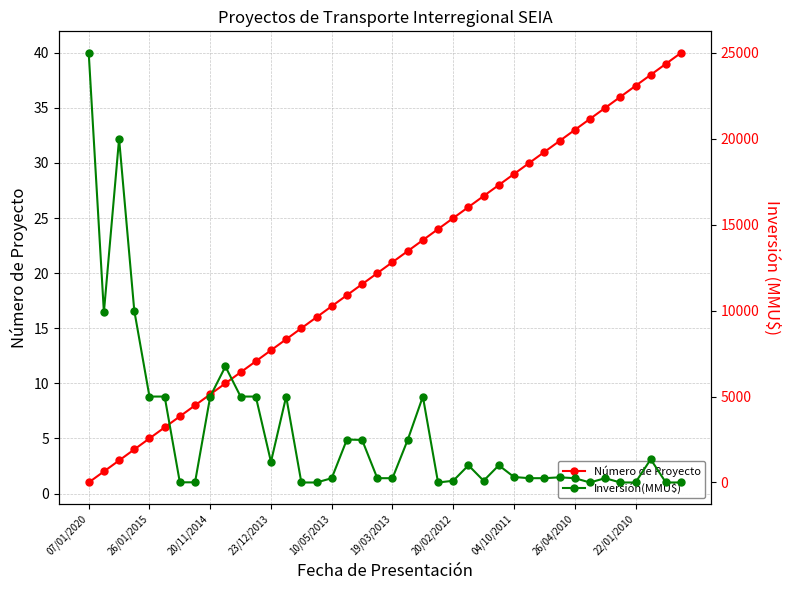

Is it true that Número de Proyecto equals 5 at 23/12/2013?

False